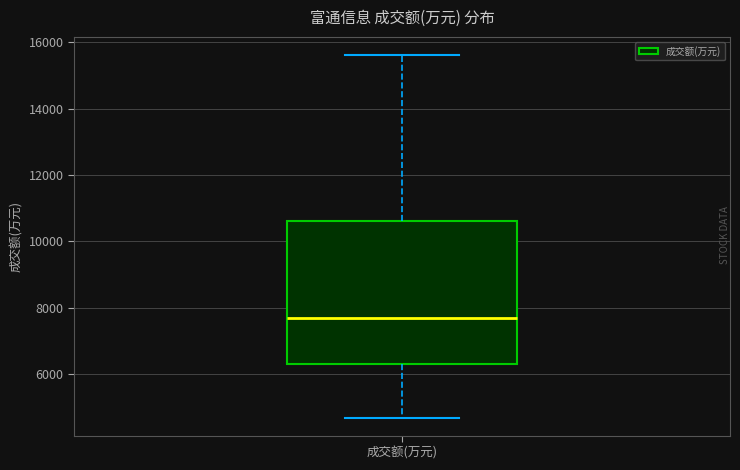

Read this box plot against the y-axis: the position of the median line, the range covered by the box, and the ends of both whiskers. The values are not printed on the chart, so give them approximately, as read against the axis.

median 7600, box 6200 to 10600, whiskers 4600 to 15600